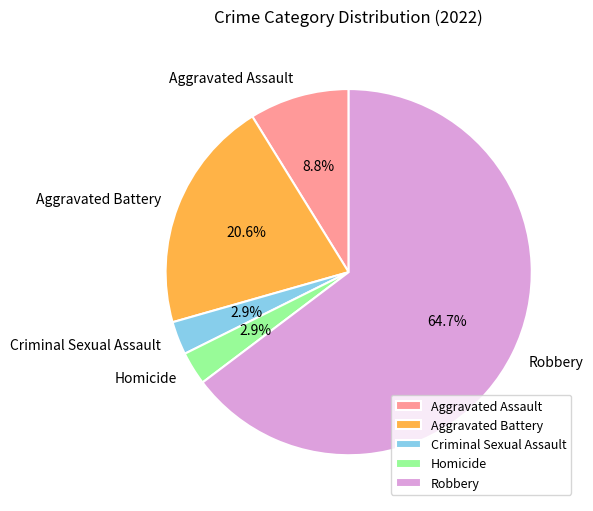

Which has a higher value, Homicide or Aggravated Battery?

Aggravated Battery